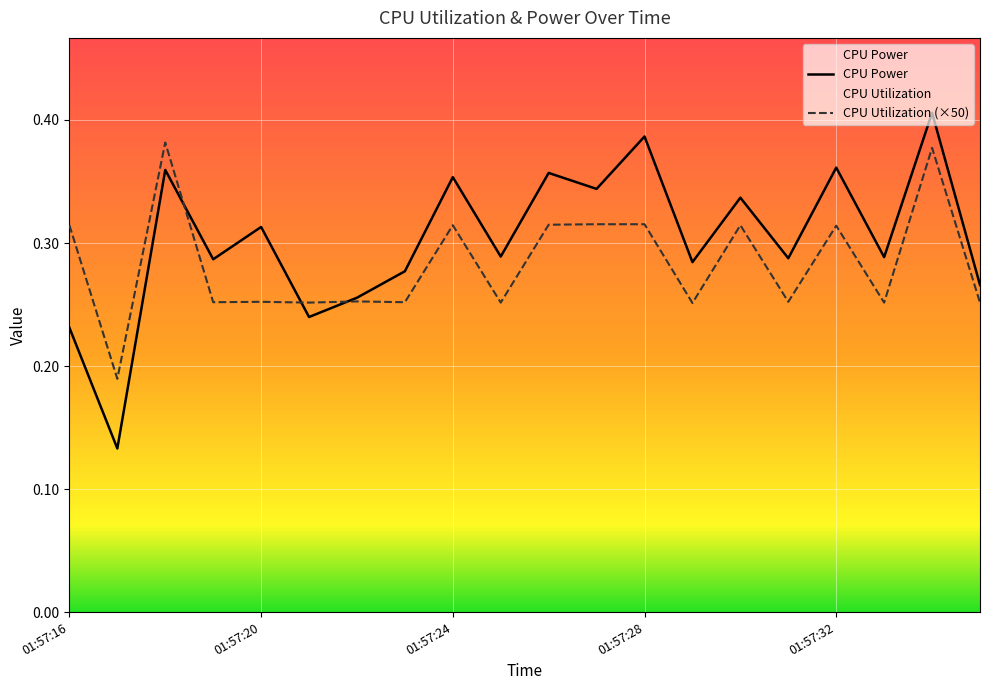

Which has a higher value, 01:57:33 or 01:57:24?

01:57:24